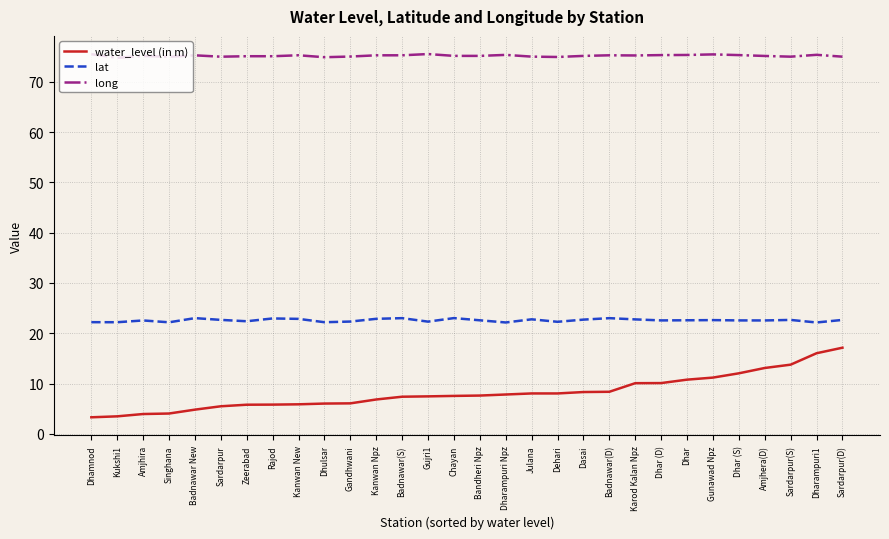

The lat series shows 22.4 at Zeerabad. True or false?

True